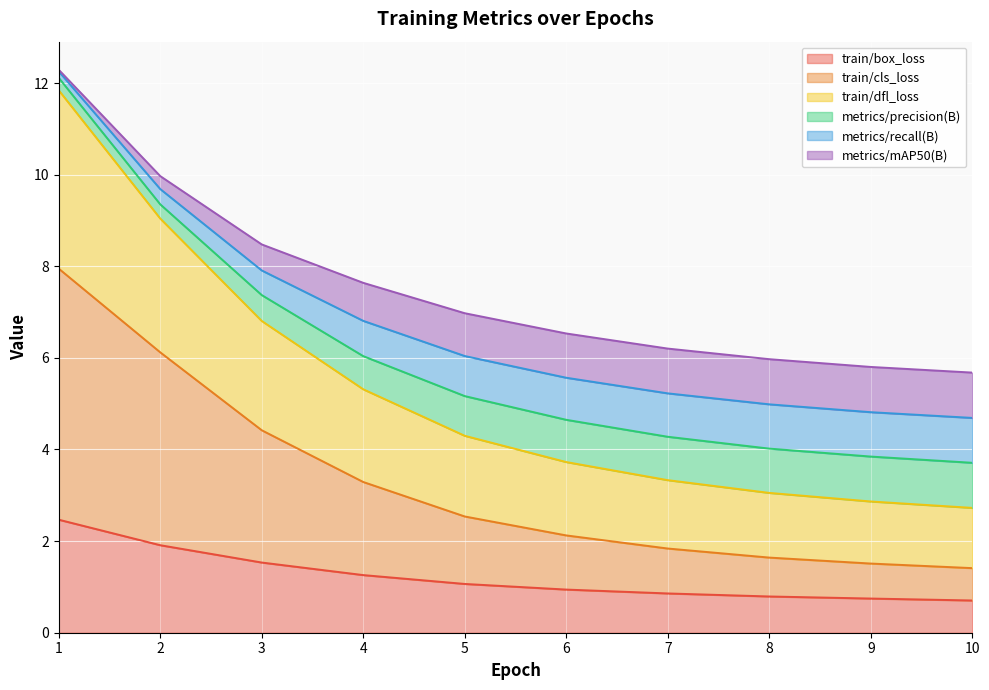

What is the value of the train/box_loss point at the 3rd from the left?

1.5